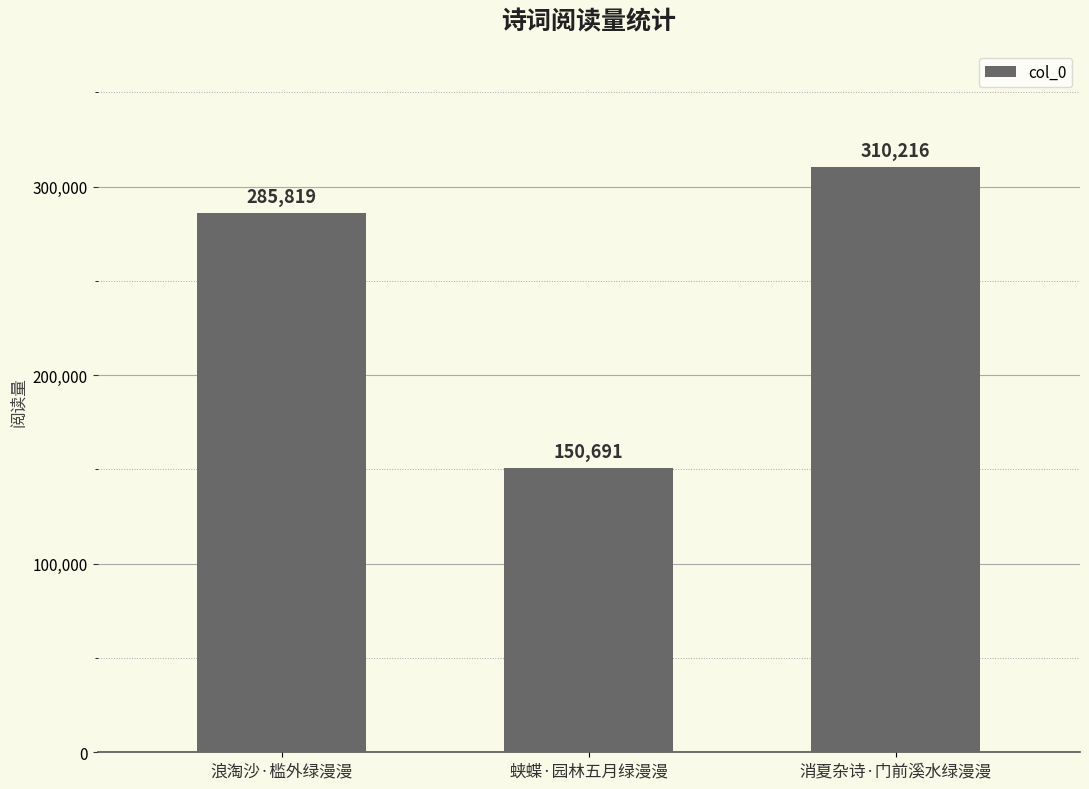

What is the label of the 1st bar from the left?

浪淘沙·槛外绿漫漫